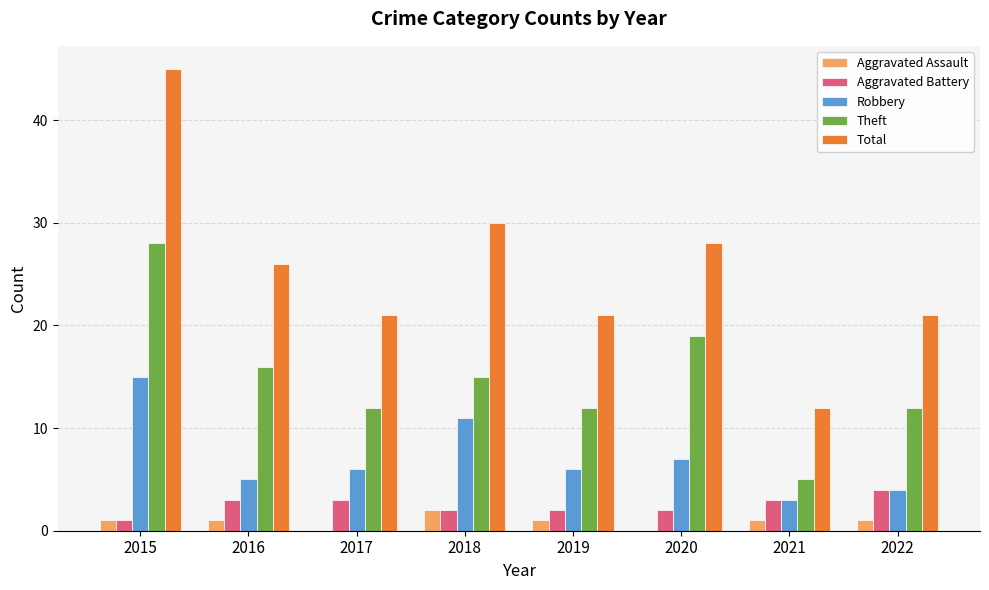

The value of Total at 2019 is 21. True or false?

True